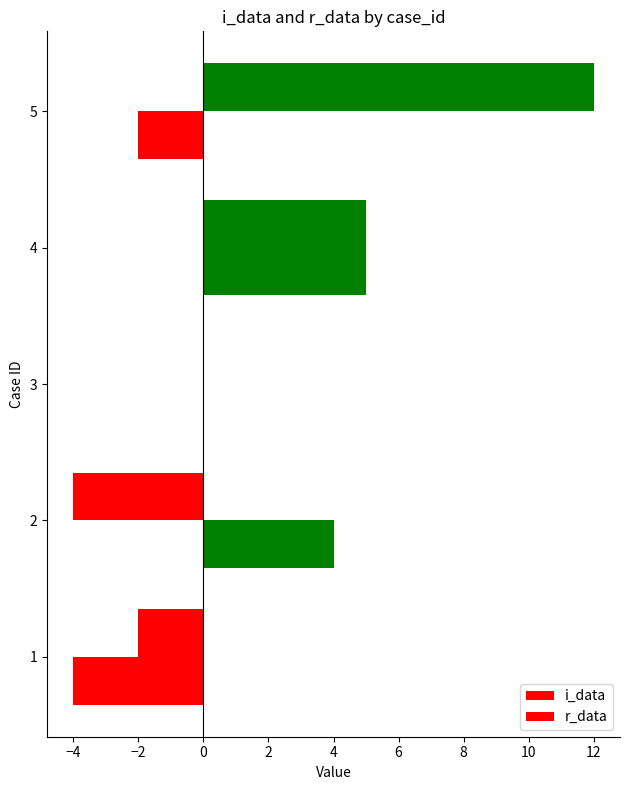

How many distinct data groups are displayed?

2